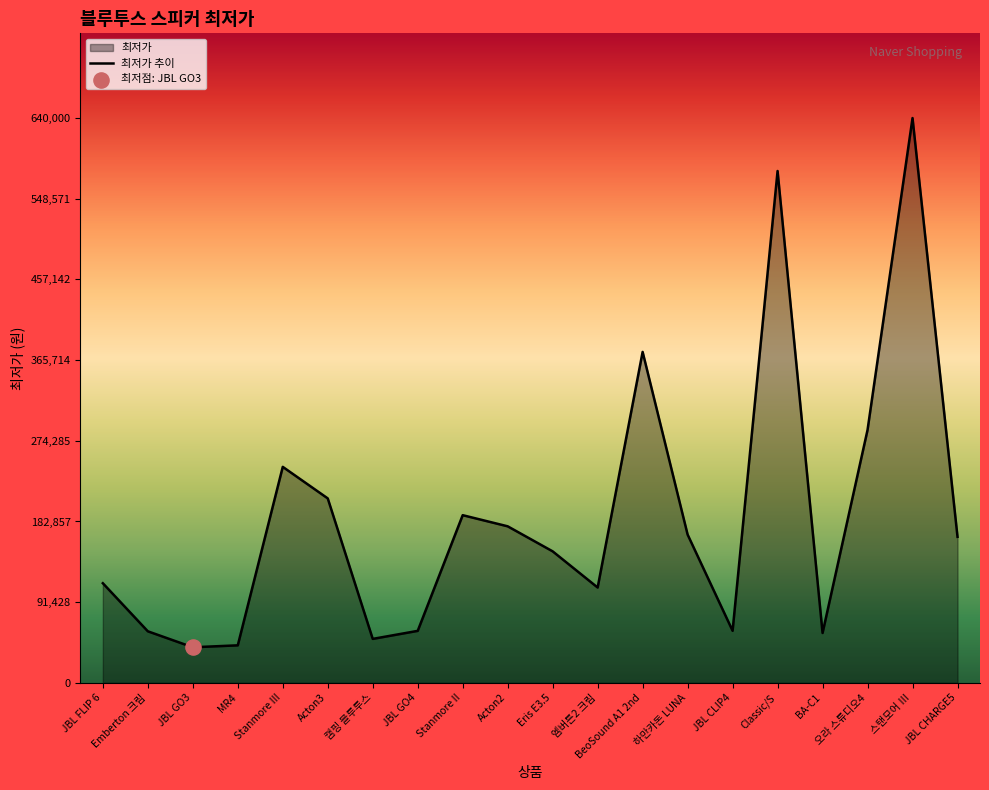

Between BA-C1 and 스탠모어 Ⅲ, which is larger?

스탠모어 Ⅲ